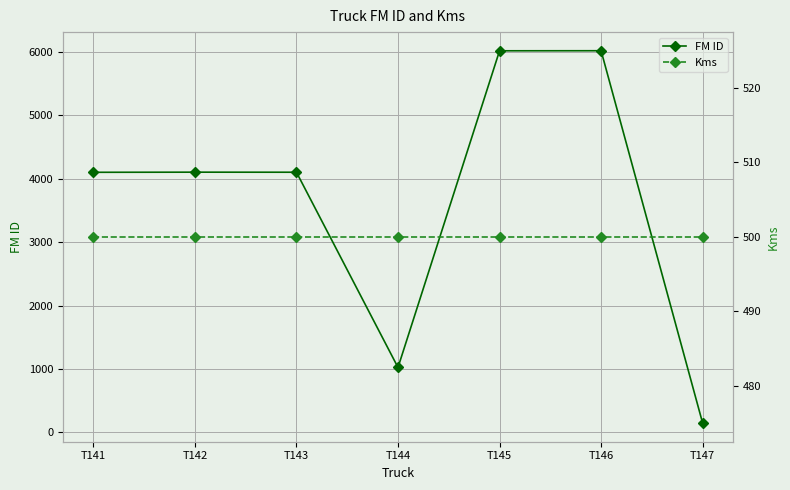

Which has a higher value, T145 or T142?

T145